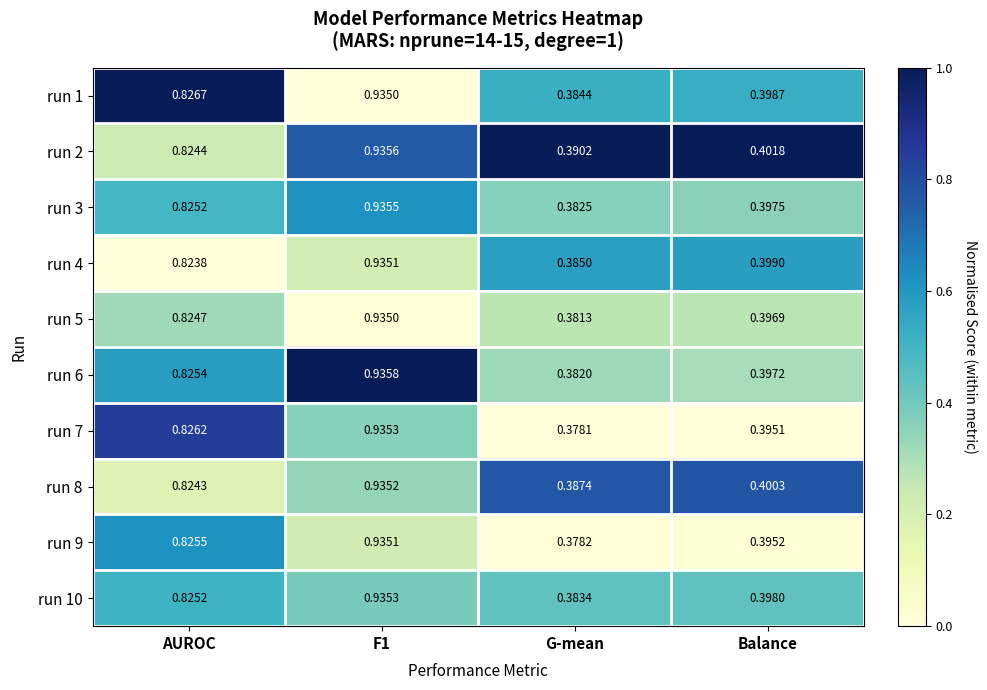

How many series are shown in this chart?

10